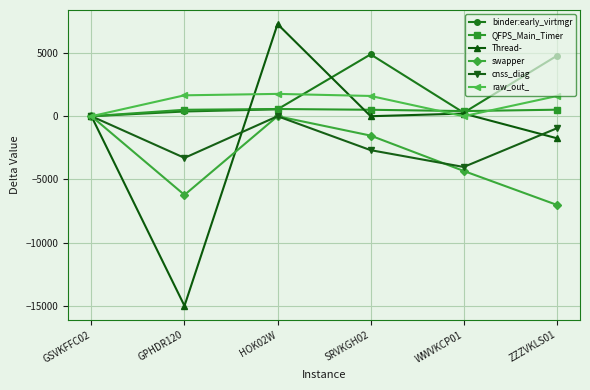

Between SRVKGH02 and ZZZVKLS01, which series saw the biggest shift?

swapper